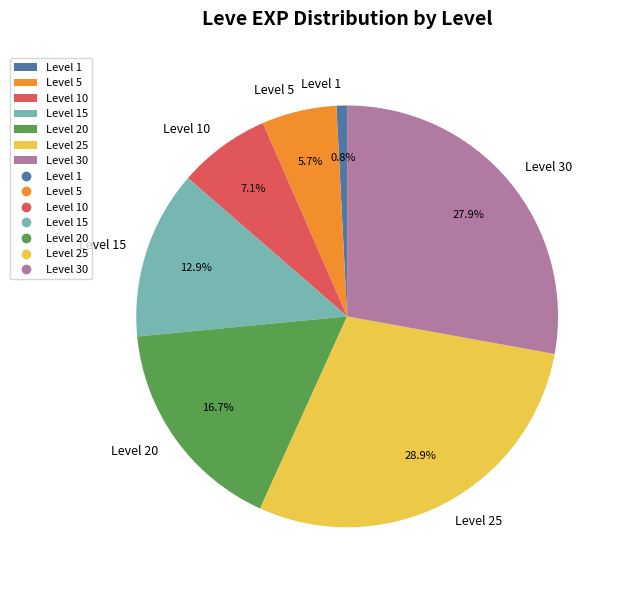

Rank the categories by value from highest to lowest.

Level 25, Level 30, Level 20, Level 15, Level 10, Level 5, Level 1